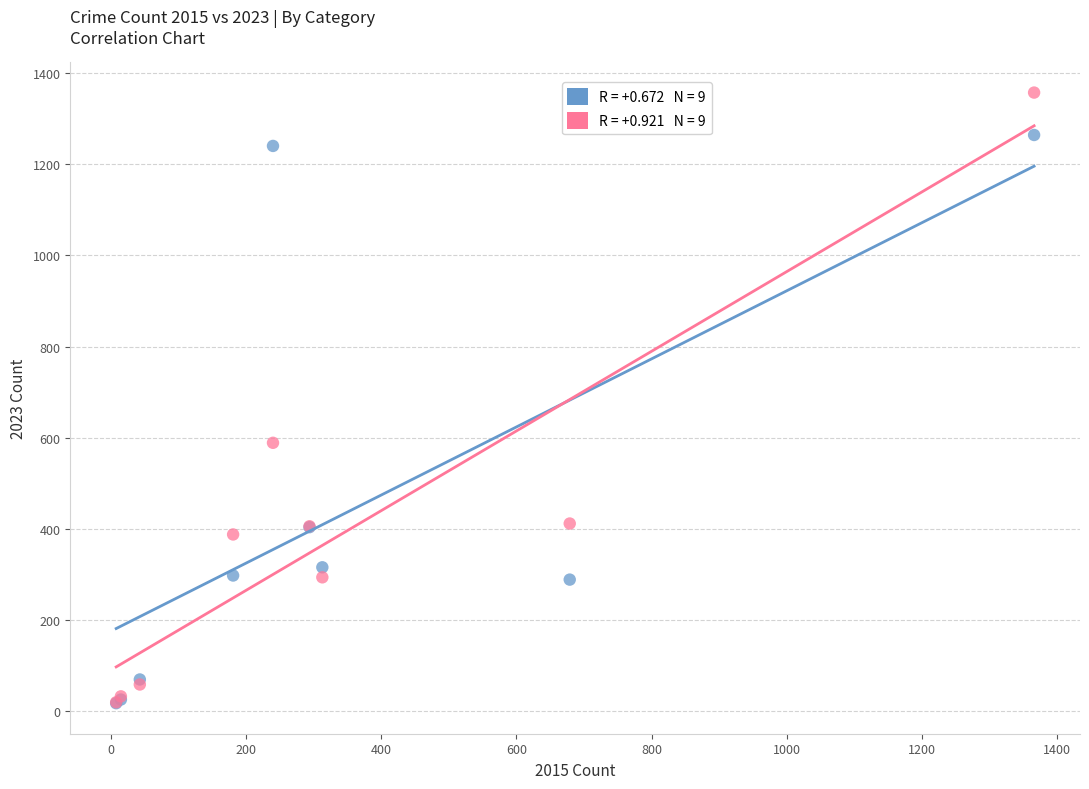

Across all series, what Y value is closest to 687?

589